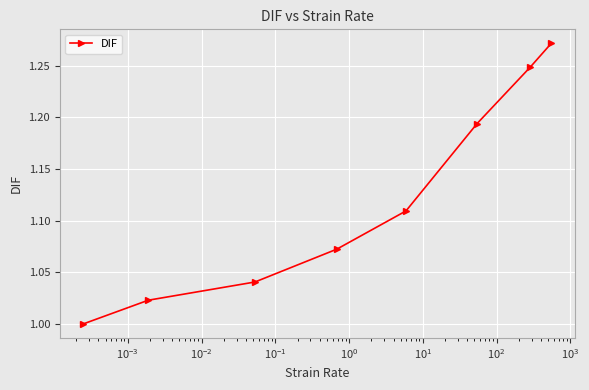

True or false: the data has more than 2 interior local peaks.

False